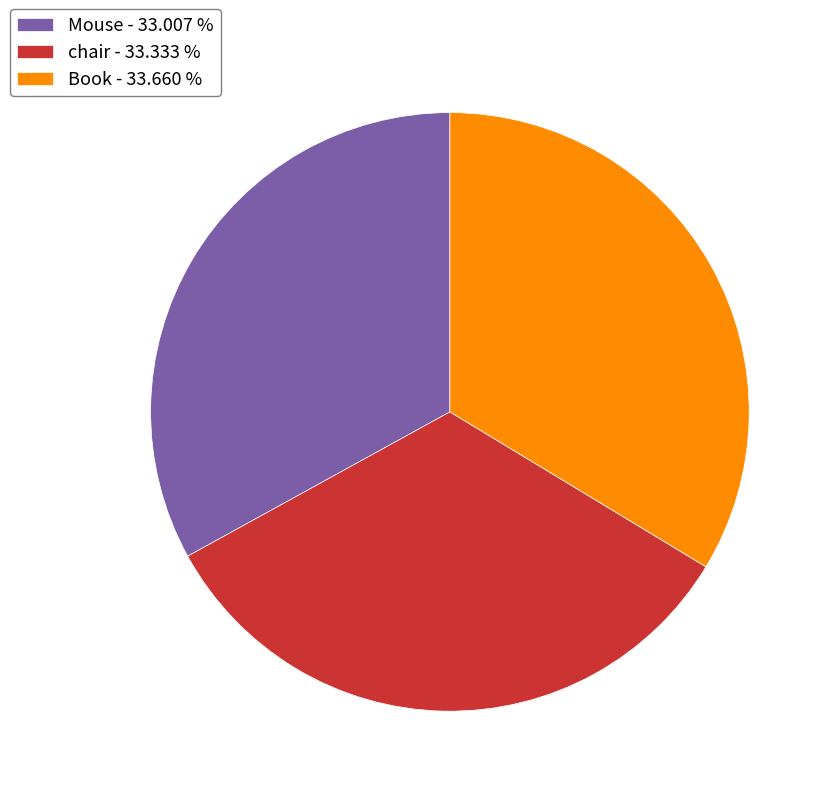

Is chair the majority of the pie?

No